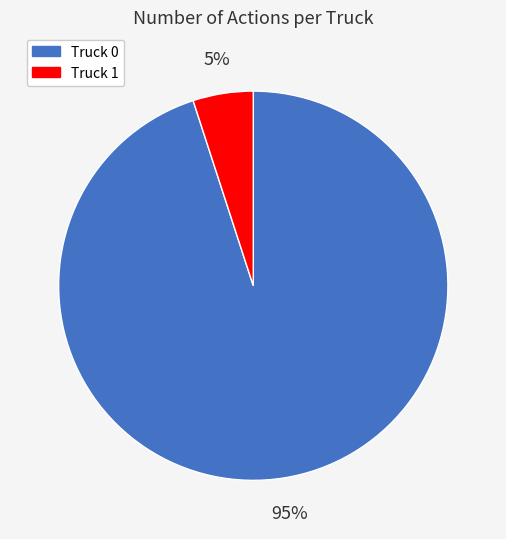

What is the ratio of the value at Truck 0 to the value at Truck 1?

19.0